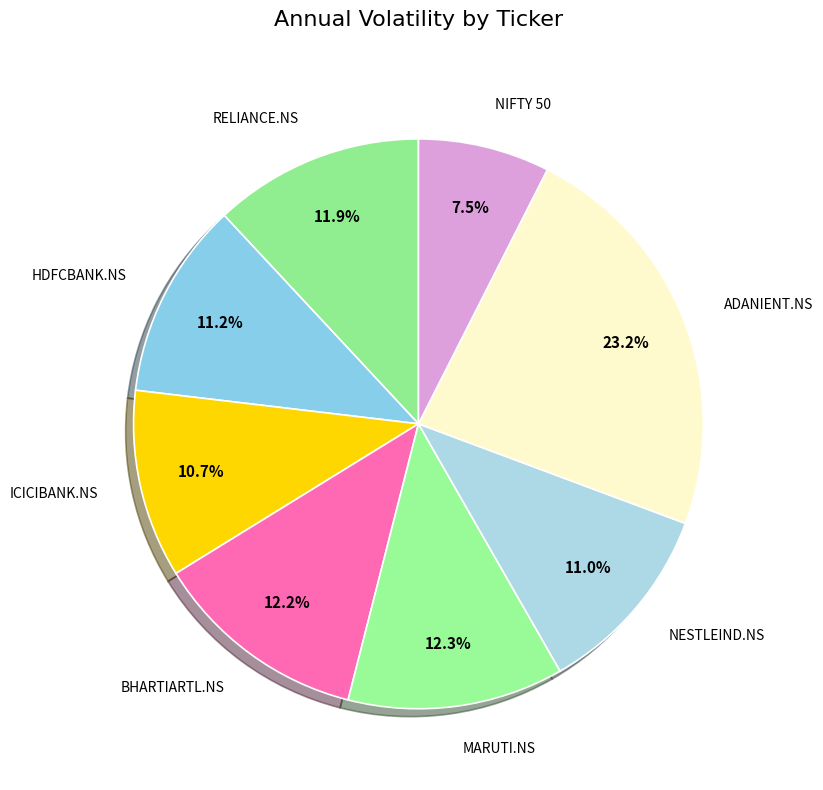

Which slice is the smallest?

NIFTY 50